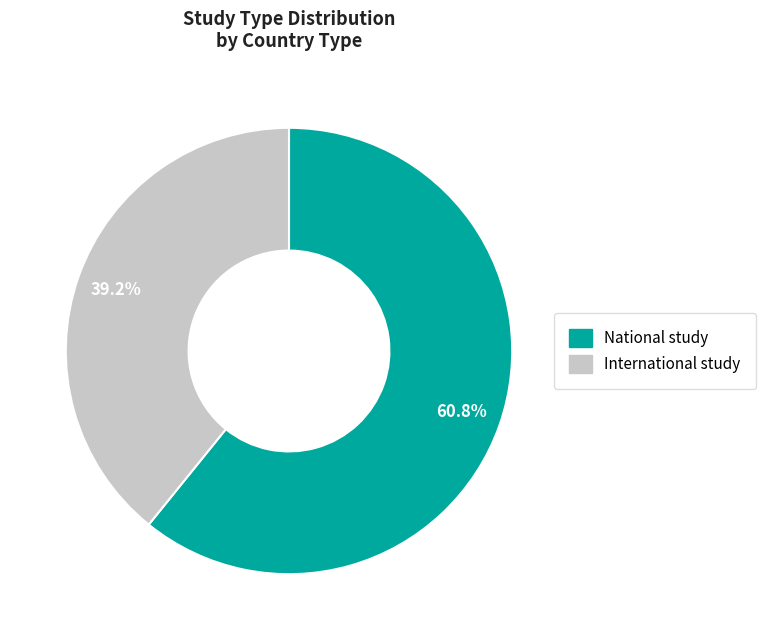

To the nearest percent, what is the combined percentage of International study and National study?

100%